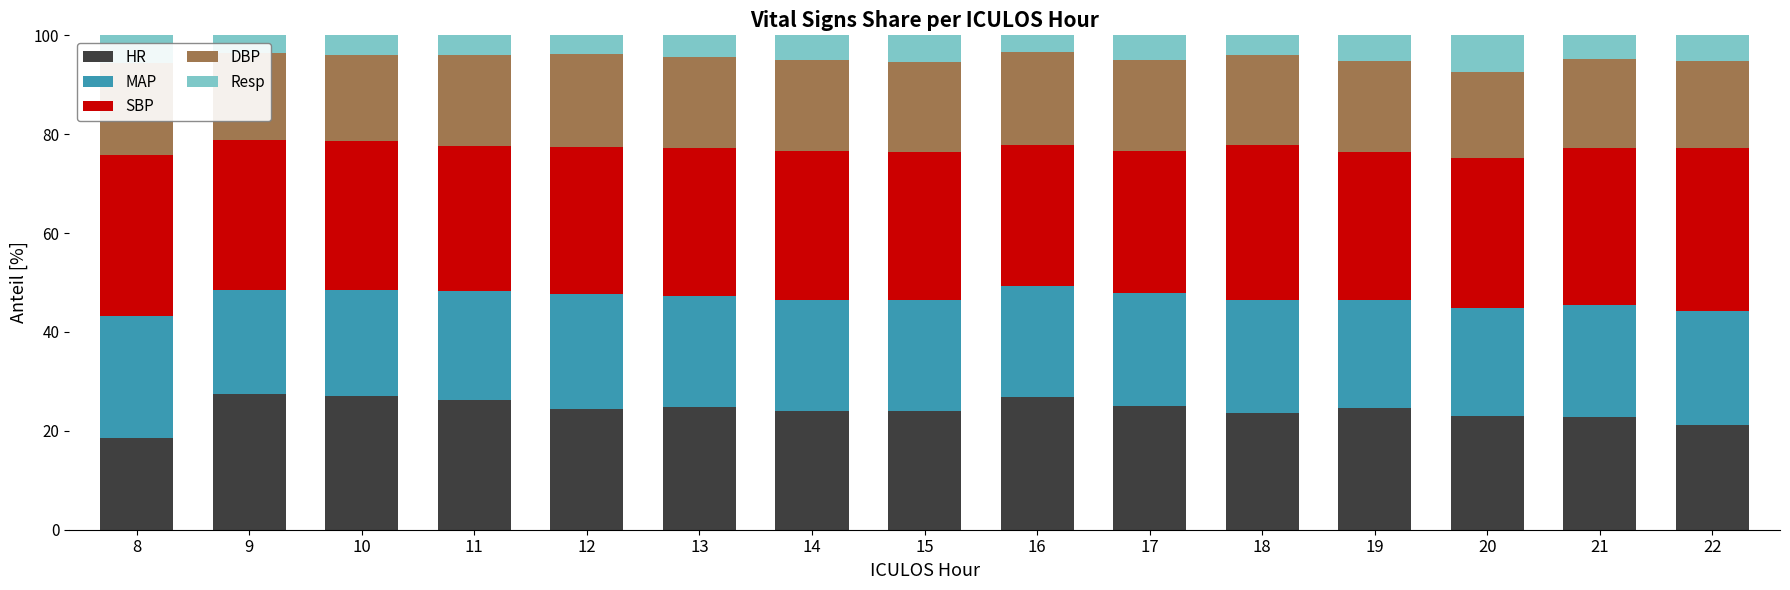

What is the value of the HR bar at the 13th from the left?

23.1